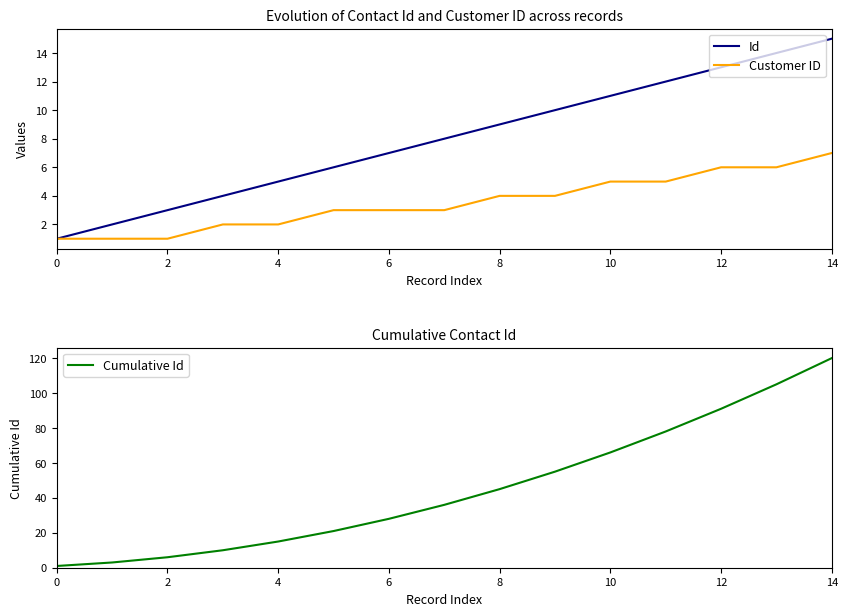

What is the average value of the Cumulative Id series?

45